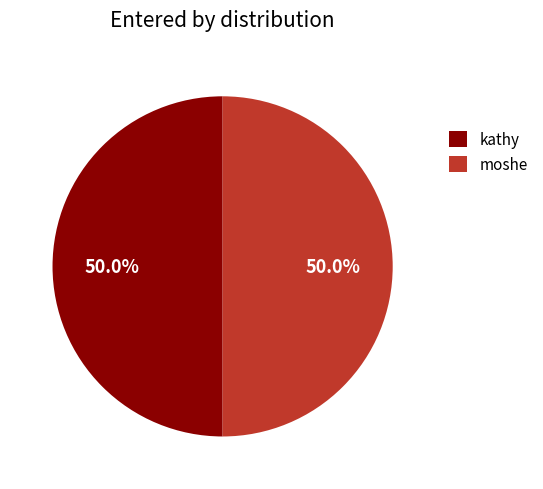

What is the total percentage of moshe and kathy?

100.0%